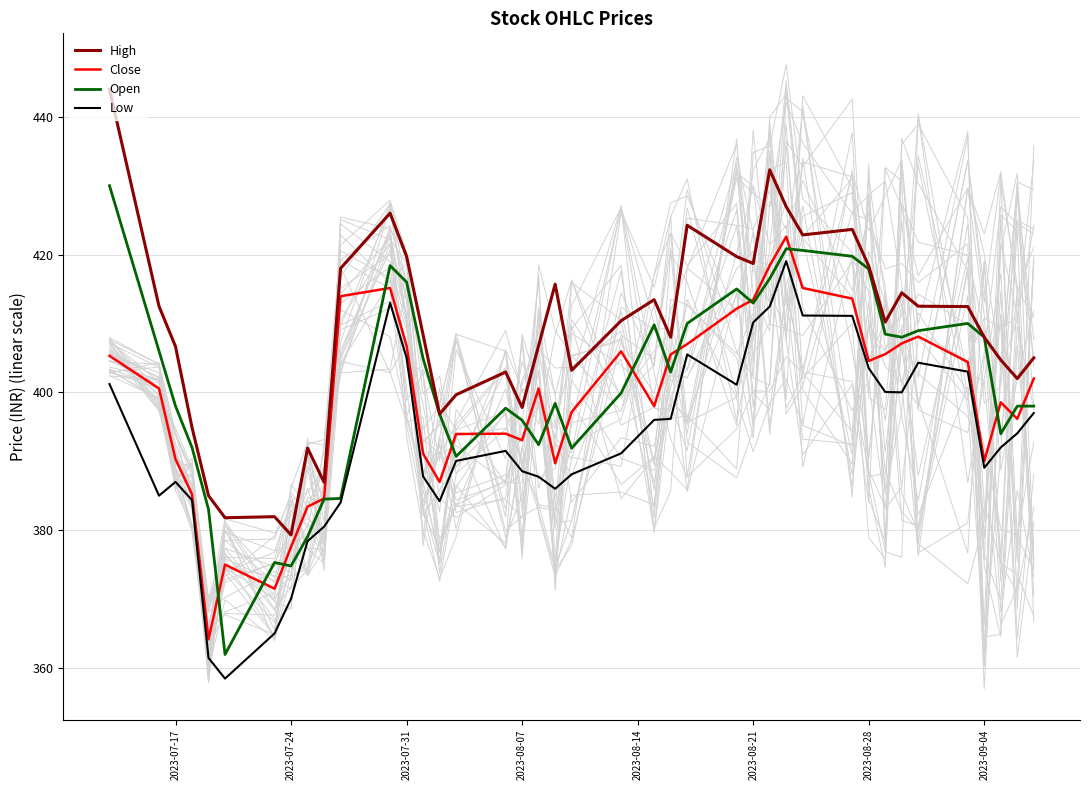

Is it true that Low equals 258.3 at 2023-07-31?

False